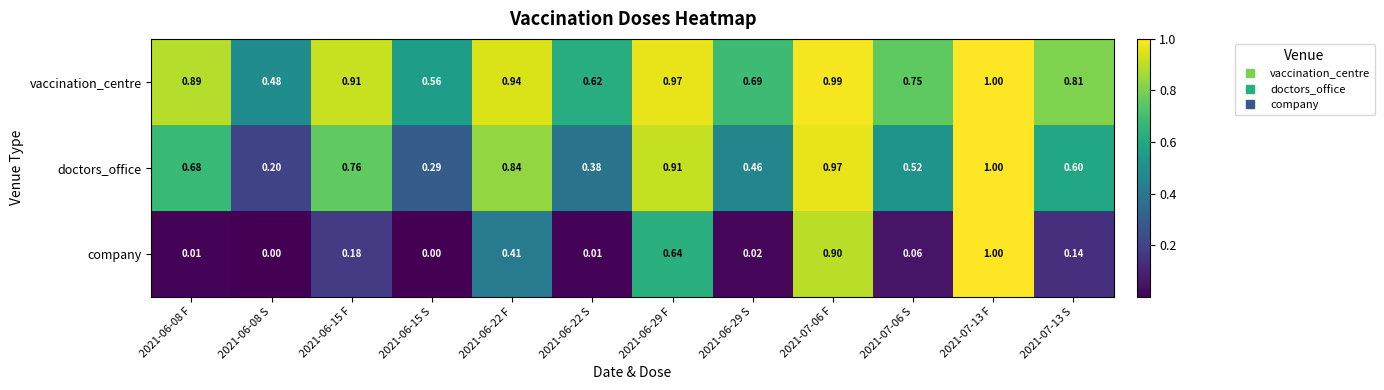

Which series has the largest total across all categories?

vaccination_centre